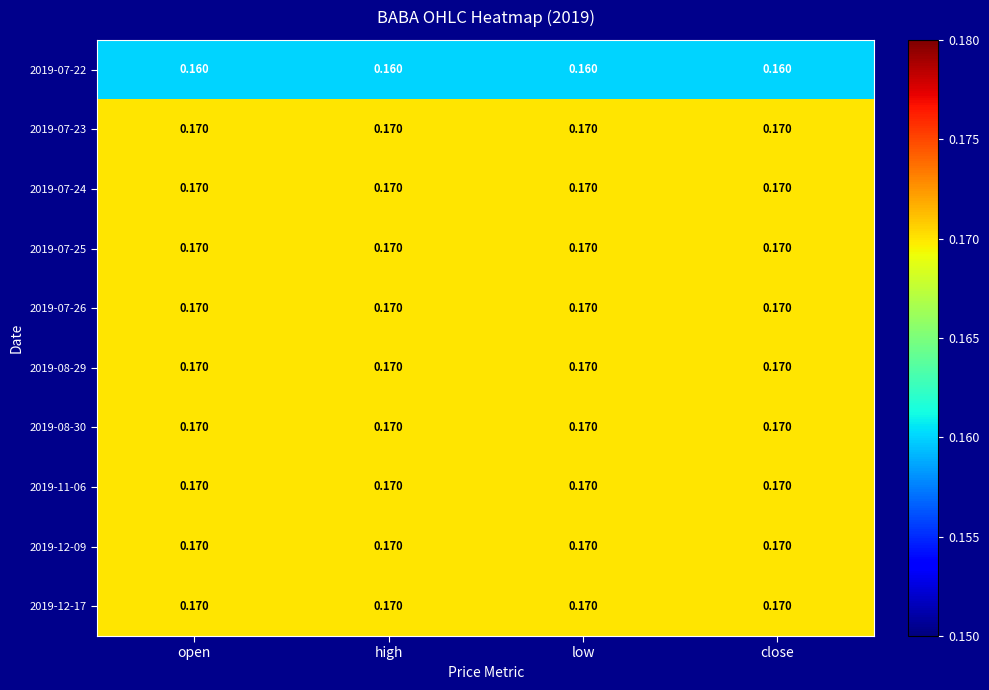

How many distinct data groups are displayed?

10